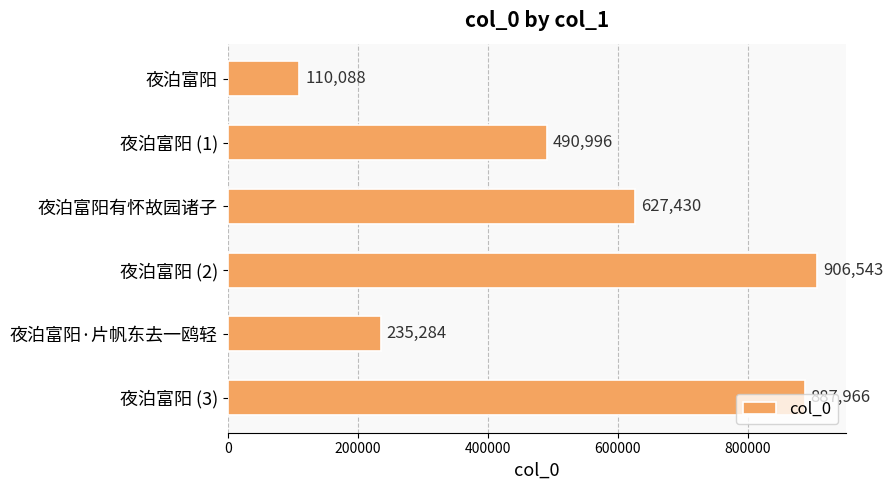

What is the label of the 1st bar from the bottom?

夜泊富阳 (3)